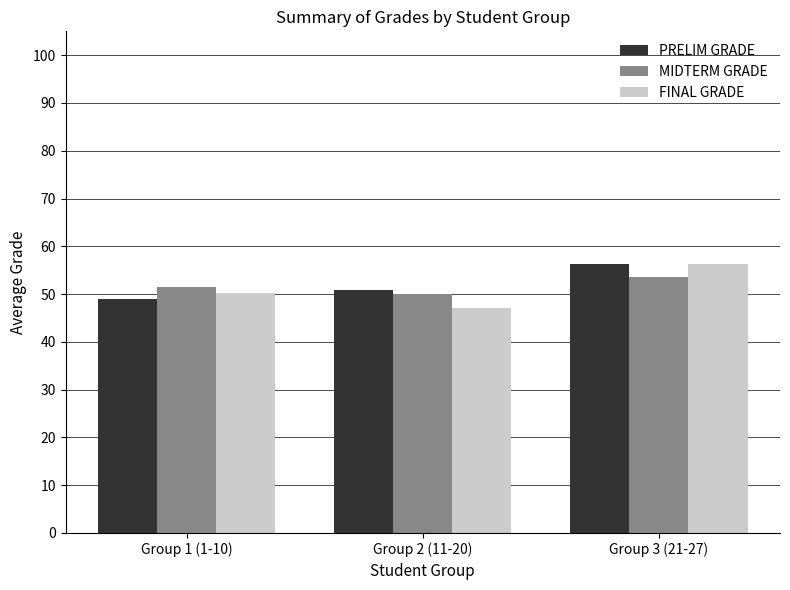

Is the value of MIDTERM GRADE at Group 3 (21-27) greater than the value of FINAL GRADE at Group 3 (21-27)?

No